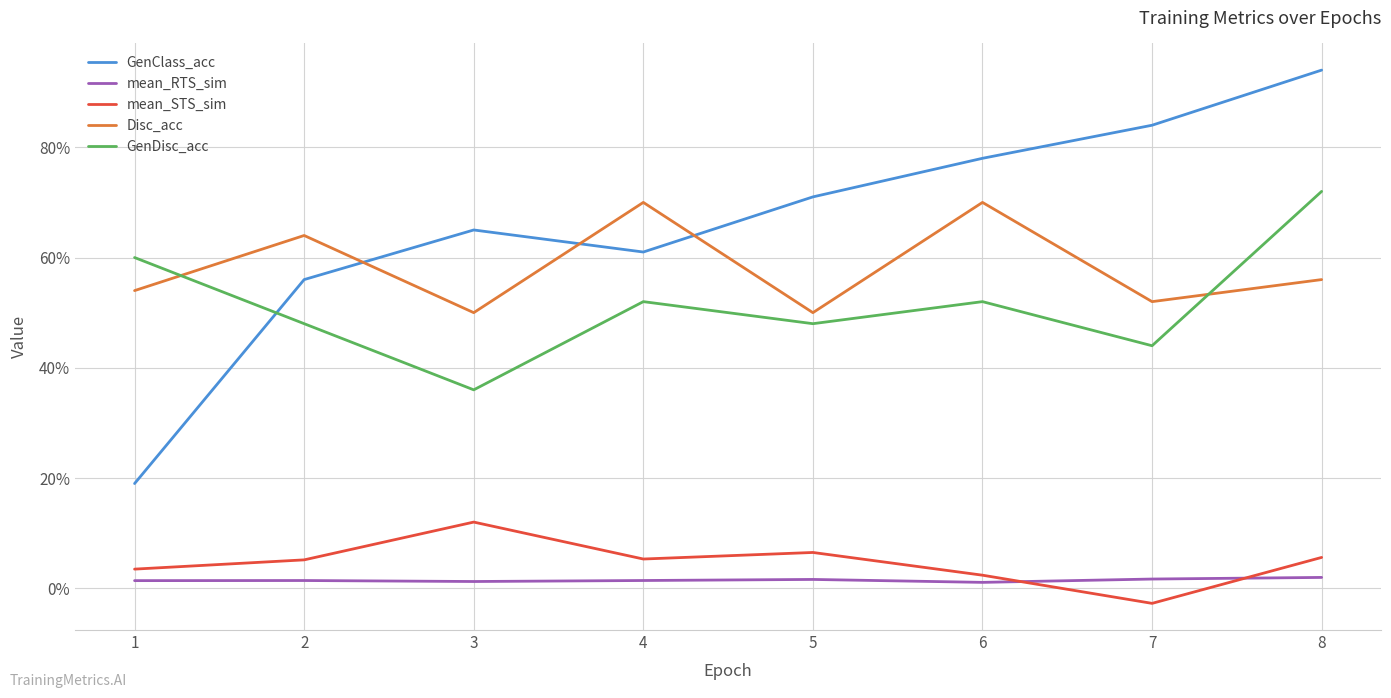

Reading left to right, what are all the values shown in this chart?

GenClass_acc: 1=0.2	2=0.6	3=0.7	4=0.6	5=0.7	6=0.8	7=0.8	8=0.9
mean_RTS_sim: 1=0.0	2=0.0	3=0.0	4=0.0	5=0.0	6=0.0	7=0.0	8=0.0
mean_STS_sim: 1=0.0	2=0.1	3=0.1	4=0.1	5=0.1	6=0.0	7=-0.0	8=0.1
Disc_acc: 1=0.5	2=0.6	3=0.5	4=0.7	5=0.5	6=0.7	7=0.5	8=0.6
GenDisc_acc: 1=0.6	2=0.5	3=0.4	4=0.5	5=0.5	6=0.5	7=0.4	8=0.7